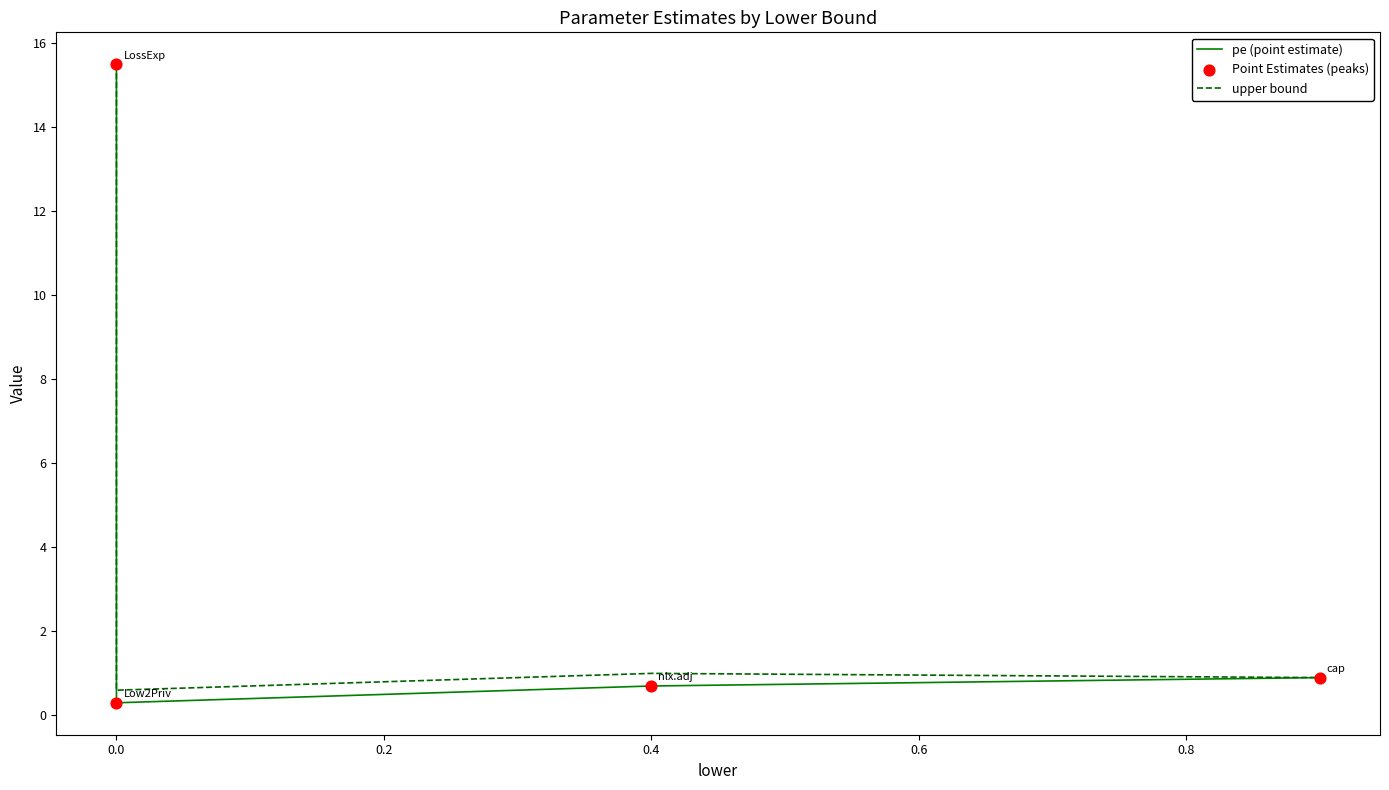

What are all the series names shown in the legend?

pe (point estimate), upper bound, Point Estimates (peaks)